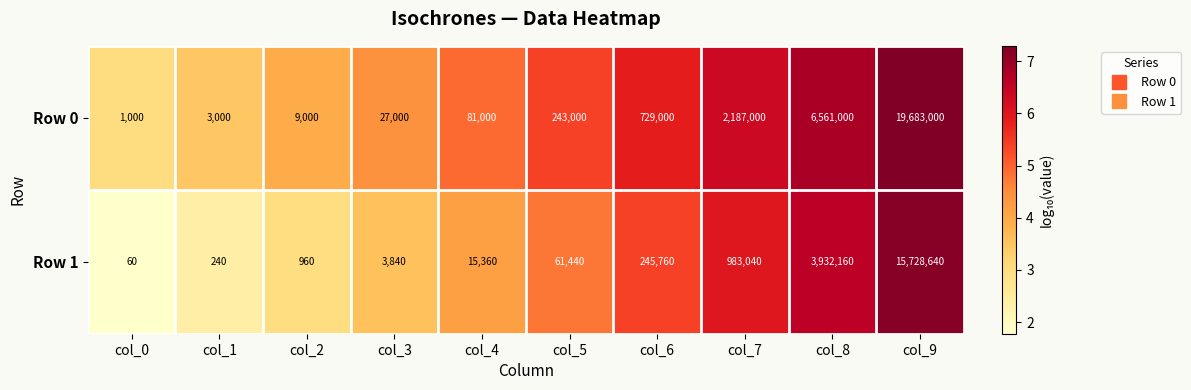

What is the average value of the Row 0 series?

2952400